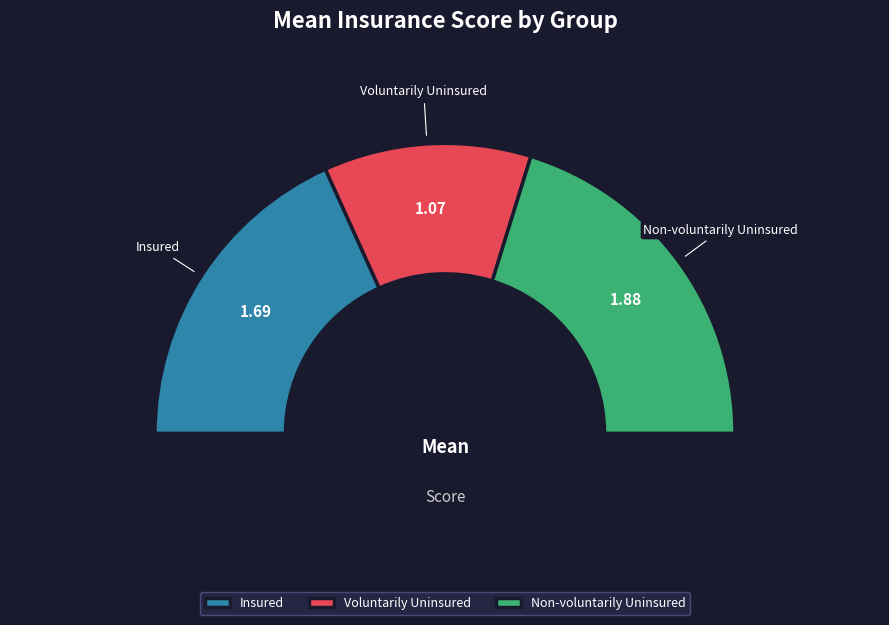

To the nearest percent, what portion does Insured represent?

36%